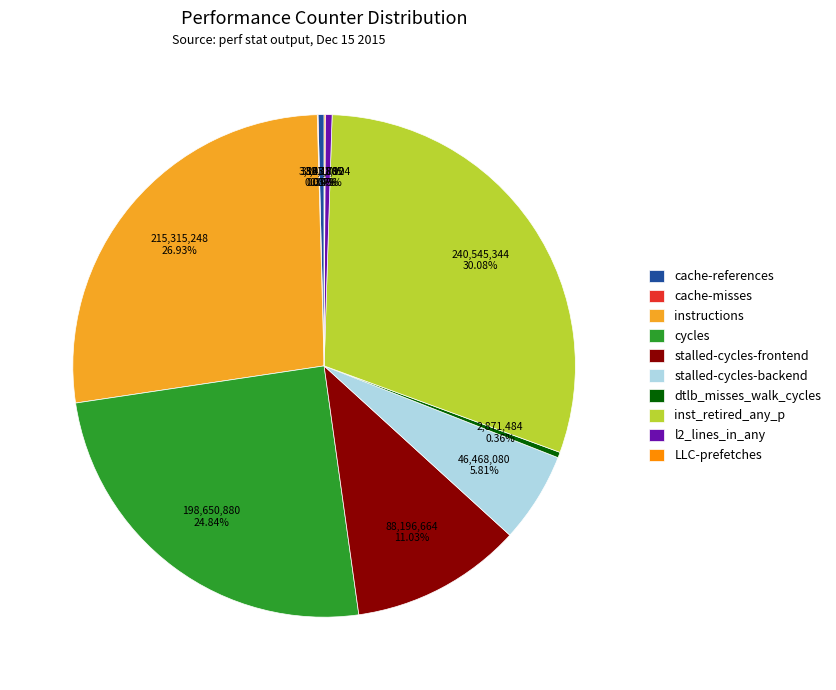

What is the largest slice in the pie chart?

inst_retired_any_p